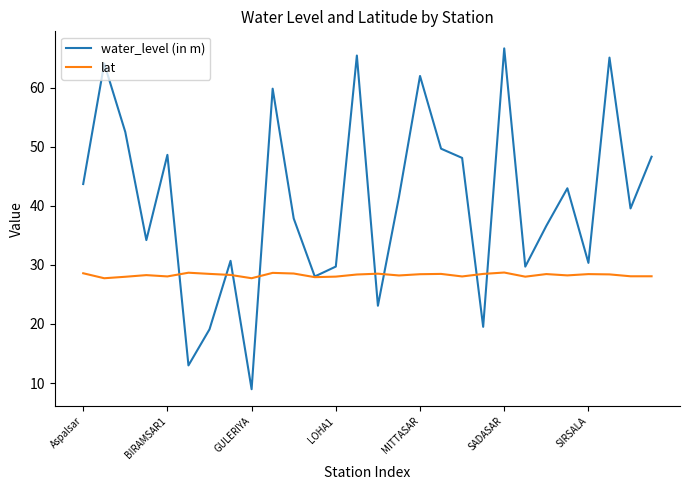

Which series has the widest spread of values?

water_level (in m)